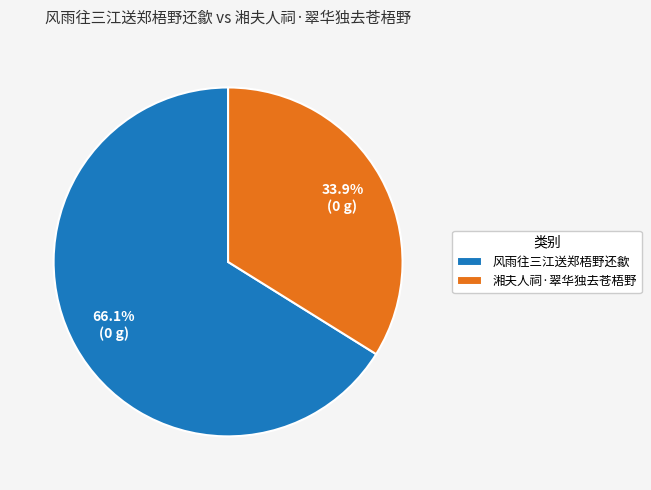

Is it true that 湘夫人祠·翠华独去苍梧野 is 34% of the pie?

True